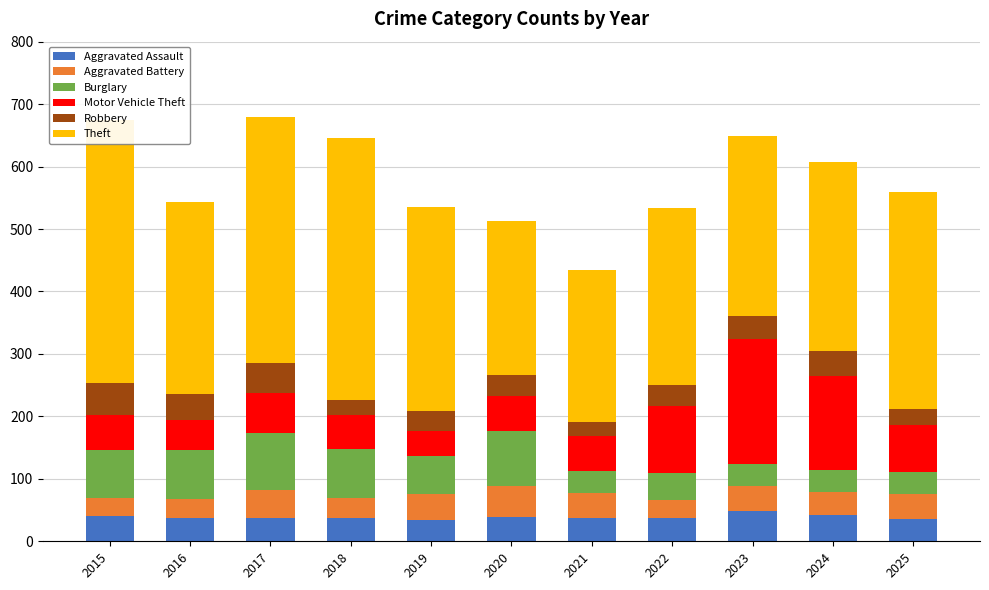

What is the difference between the maximum and second lowest values in the Motor Vehicle Theft series?

153